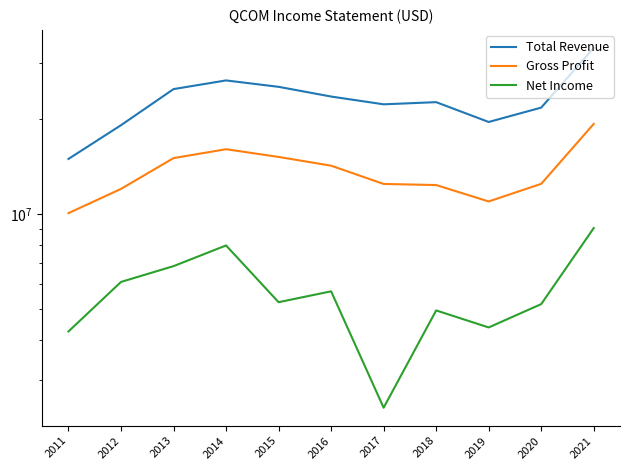

Rank the series at 2014 from lowest to highest value.

Net Income, Gross Profit, Total Revenue